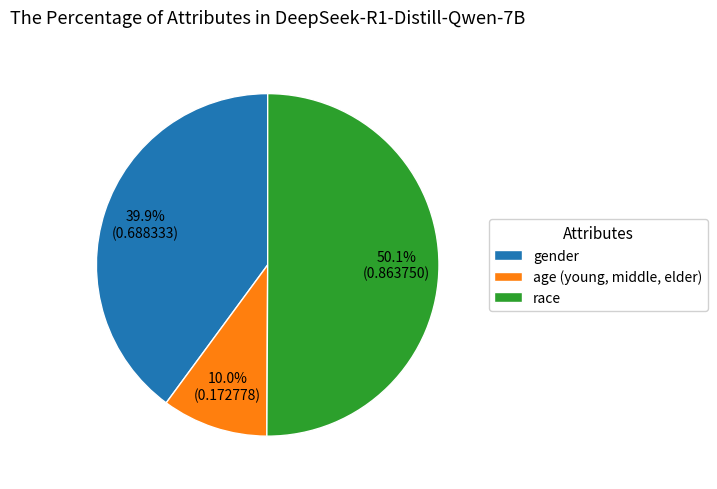

How many segments does this pie chart have?

3